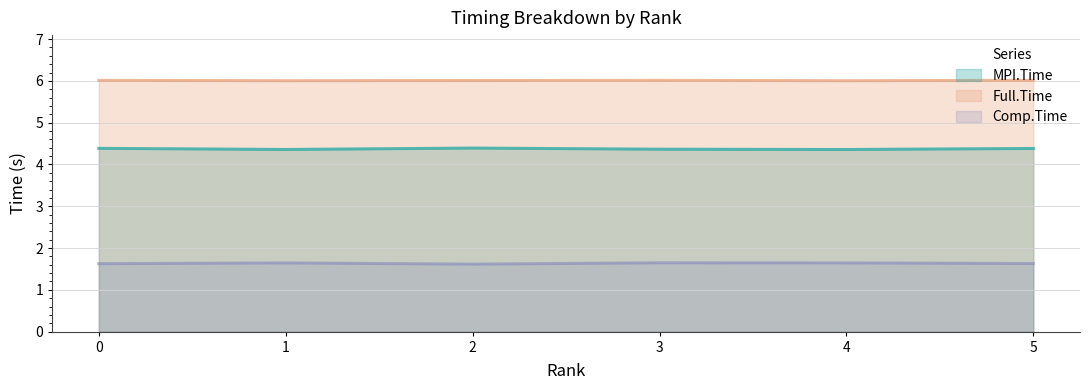

What is the approximate value of MPI.Time at 3?

4.4